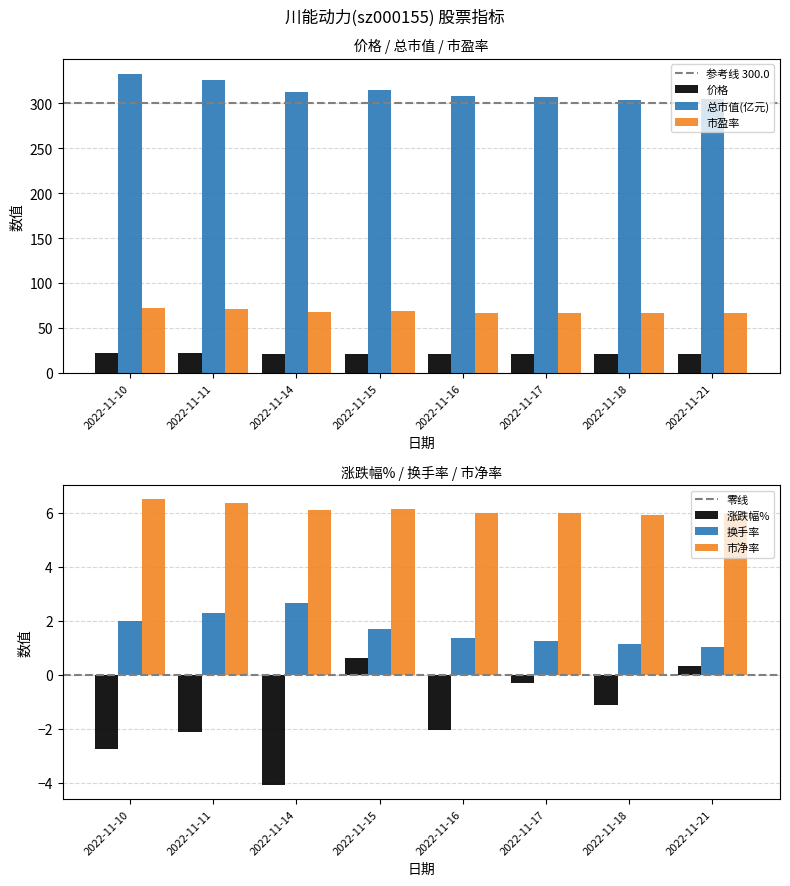

True or false: 总市值(亿元) has a value of 307.1 at 2022-11-17.

True